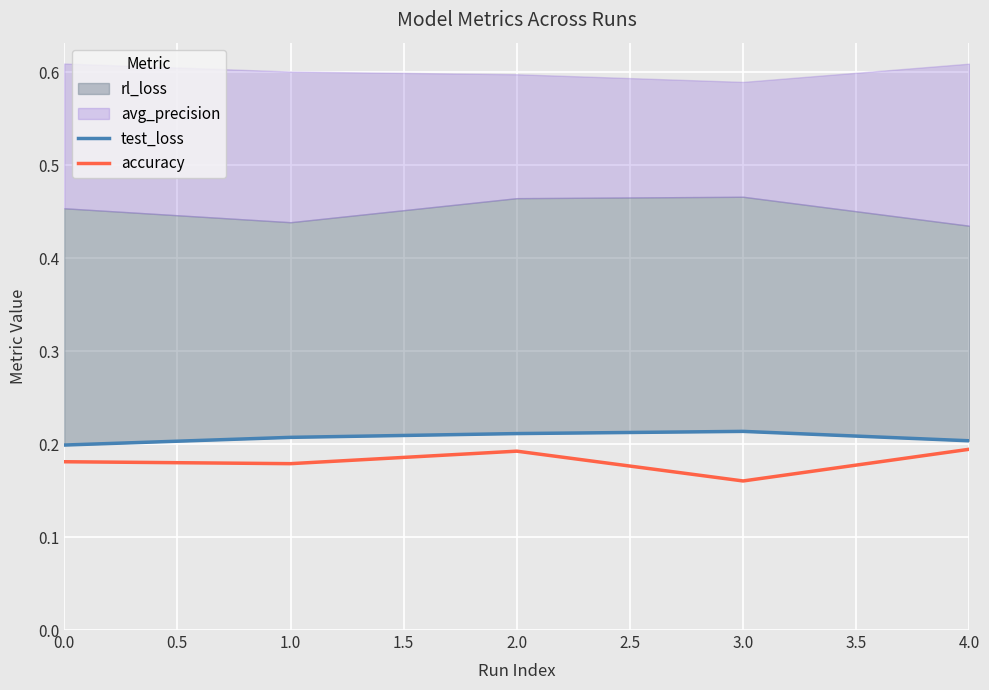

In test_loss, how many points are higher than both neighbors (excluding endpoints)?

1